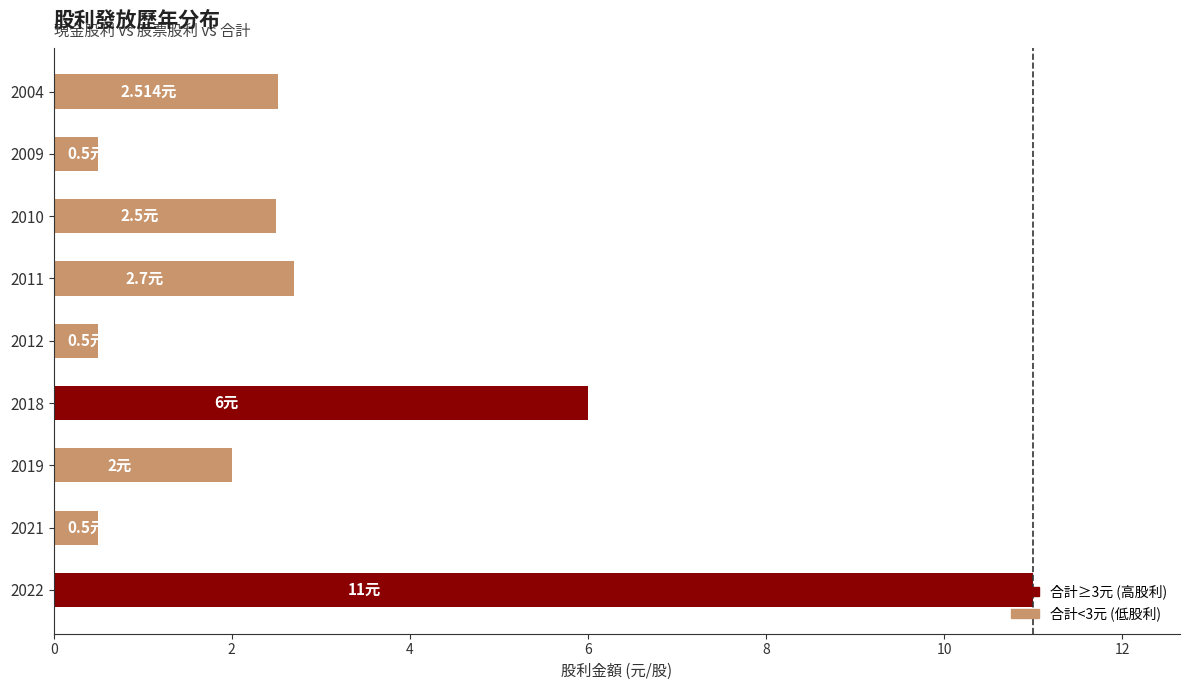

What is the average value?

3.1